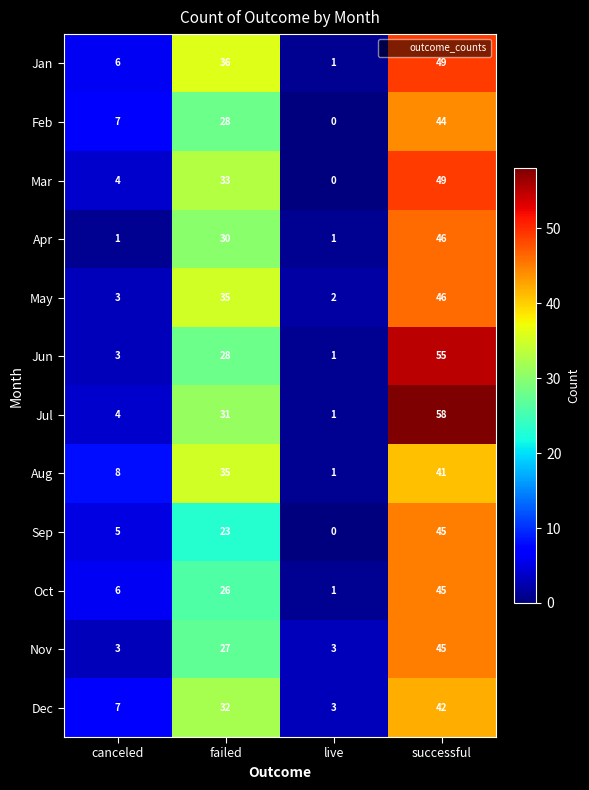

Which series has the widest spread of values?

Jul